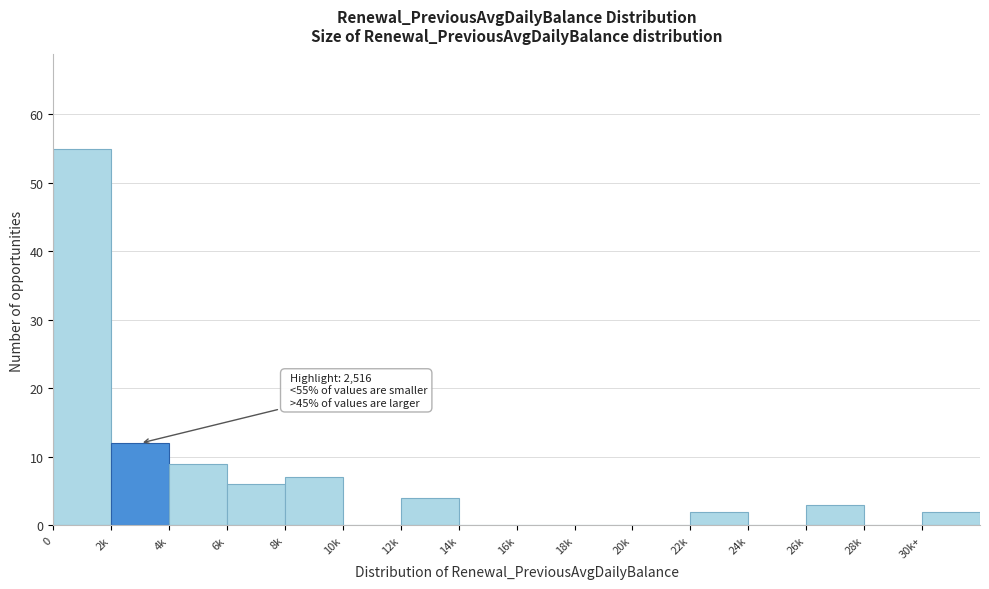

Reading left to right, what are all the values shown in this chart?

0=55	2k=12	4k=9	6k=6	8k=7	10k=0	12k=4	14k=0	16k=0	18k=0	20k=0	22k=2	24k=0	26k=3	28k=0	30k+=2